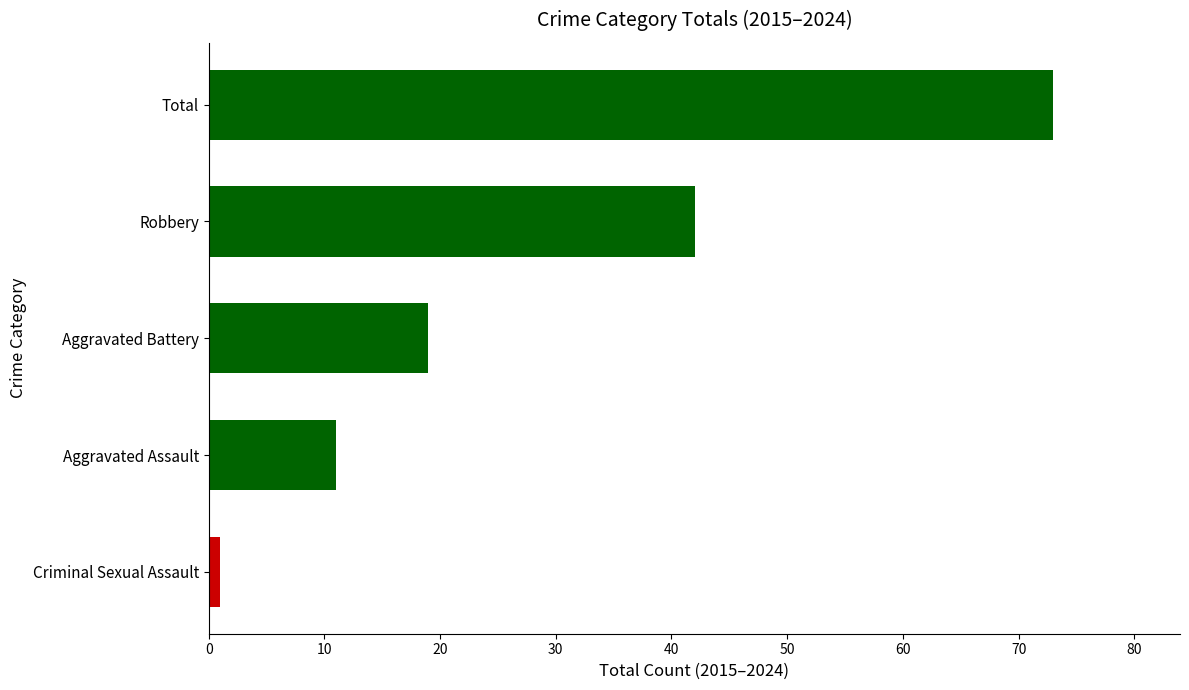

Where is the data nearest to the value 37?

Robbery